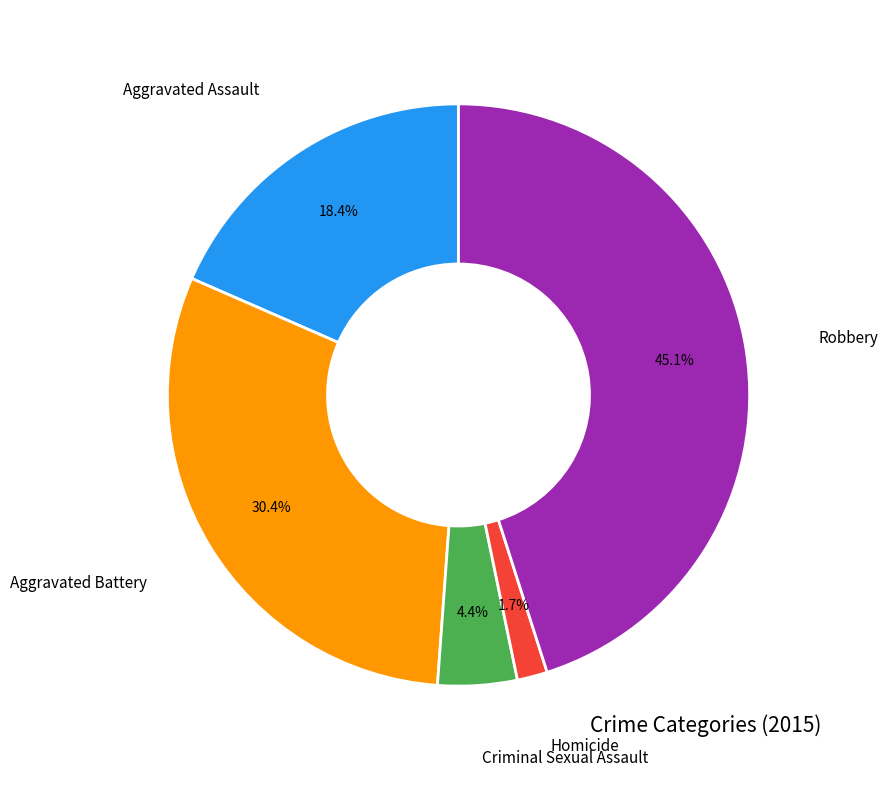

Which has a higher value, Aggravated Assault or Homicide?

Aggravated Assault